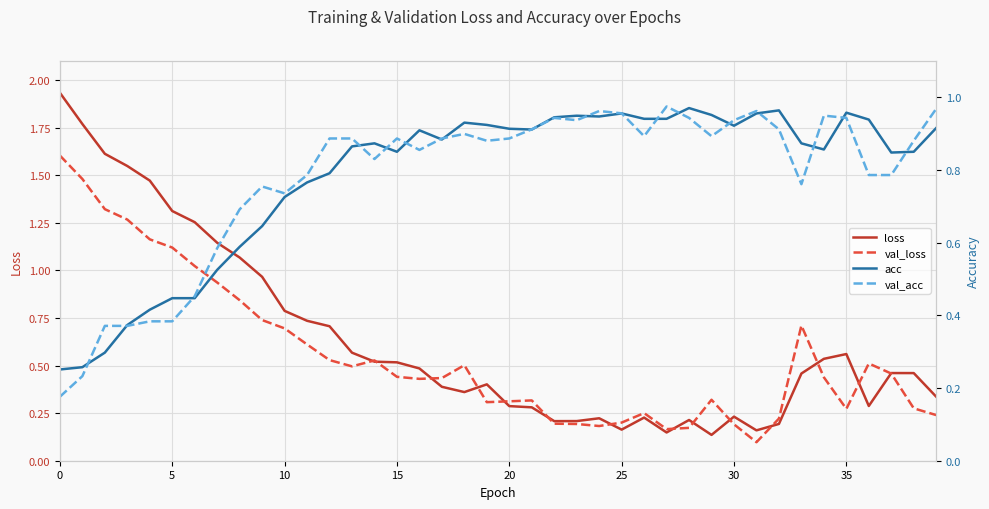

How many interior local valleys does the loss series have?

7